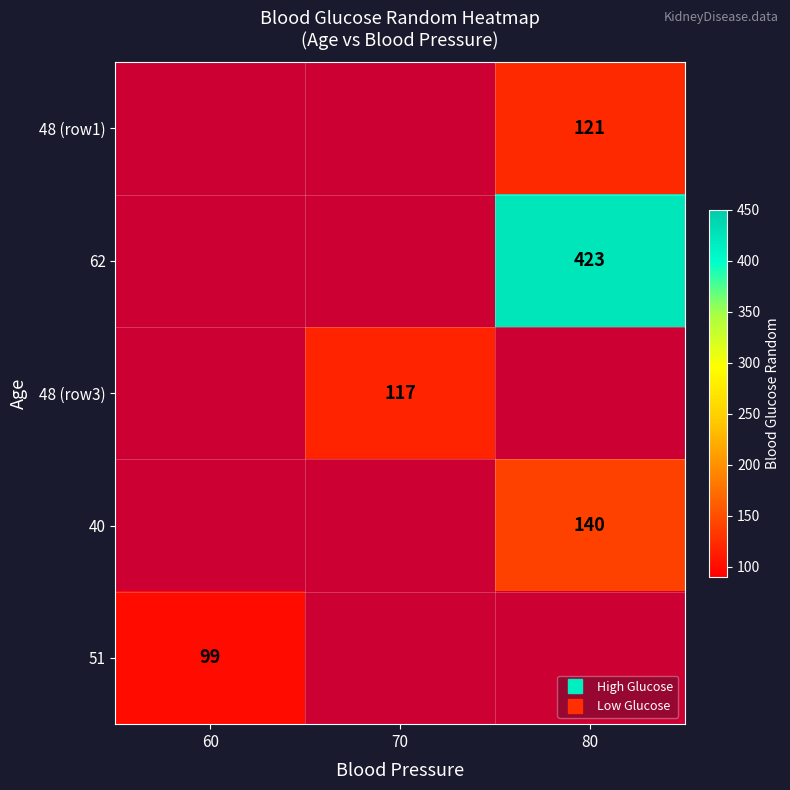

Which label corresponds to the largest value in the chart?

80